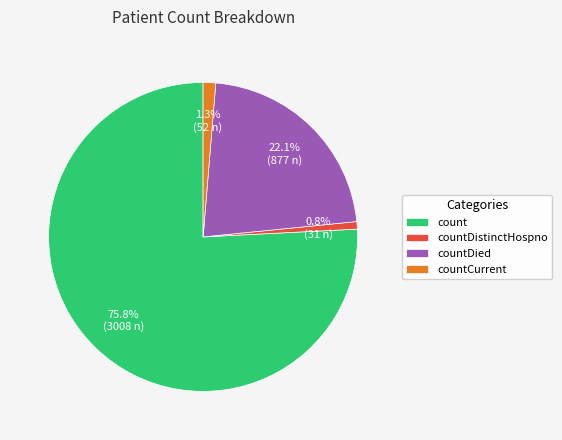

Which slice represents more than half of the pie?

count